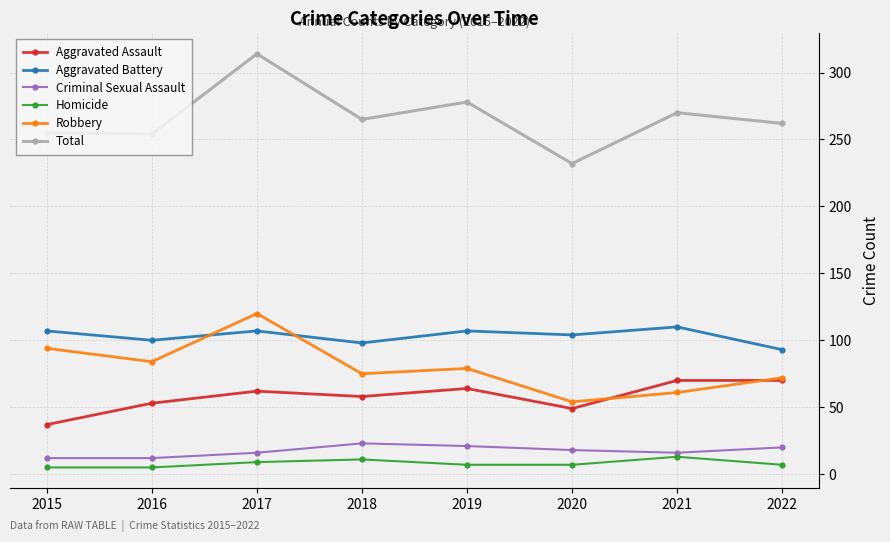

The value of Aggravated Assault at 2022 is 70. True or false?

True